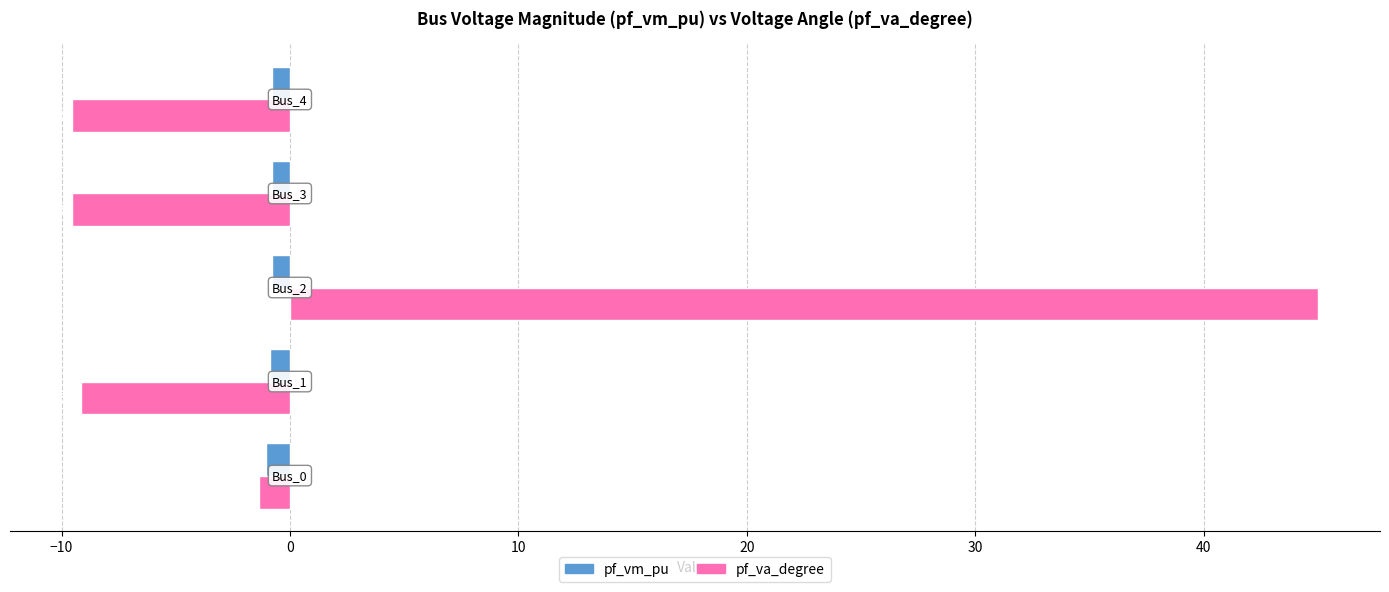

List the series in order of their peak value, highest first.

pf_va_degree, pf_vm_pu